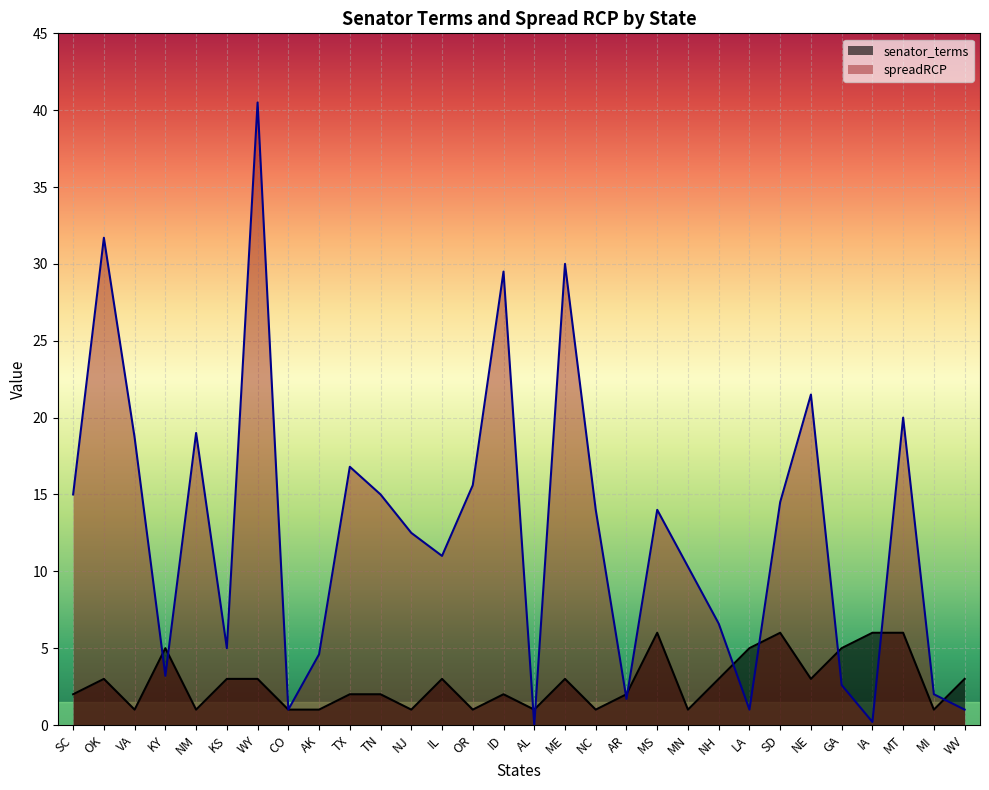

What is the sum of the senator_terms values at KY and TN?

7.0